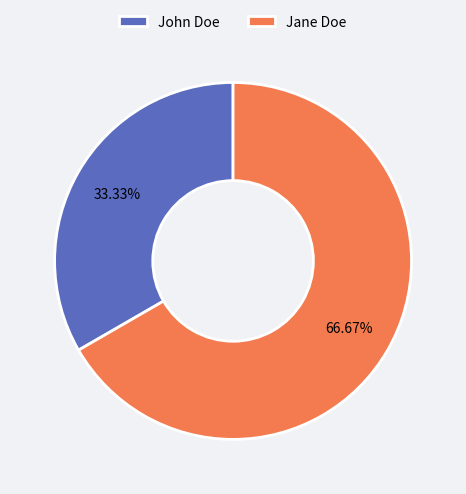

What is the smallest slice in the pie chart?

John Doe